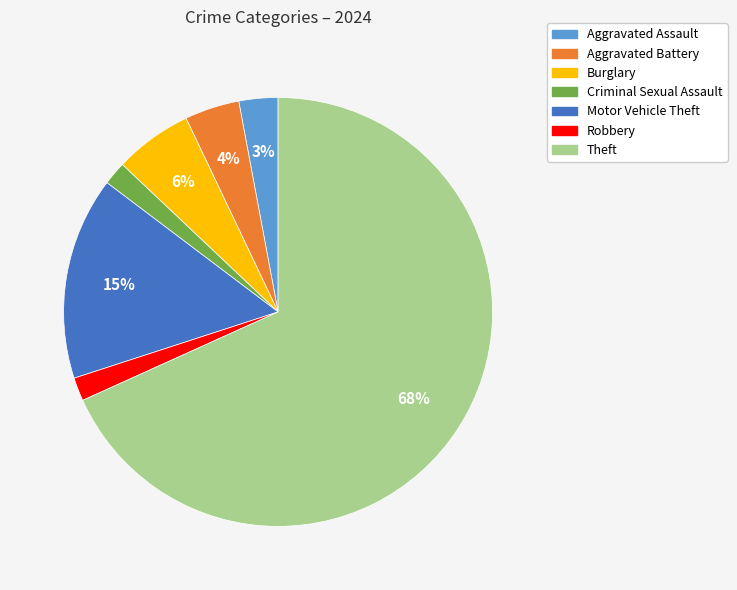

Does any single category account for the majority?

Yes